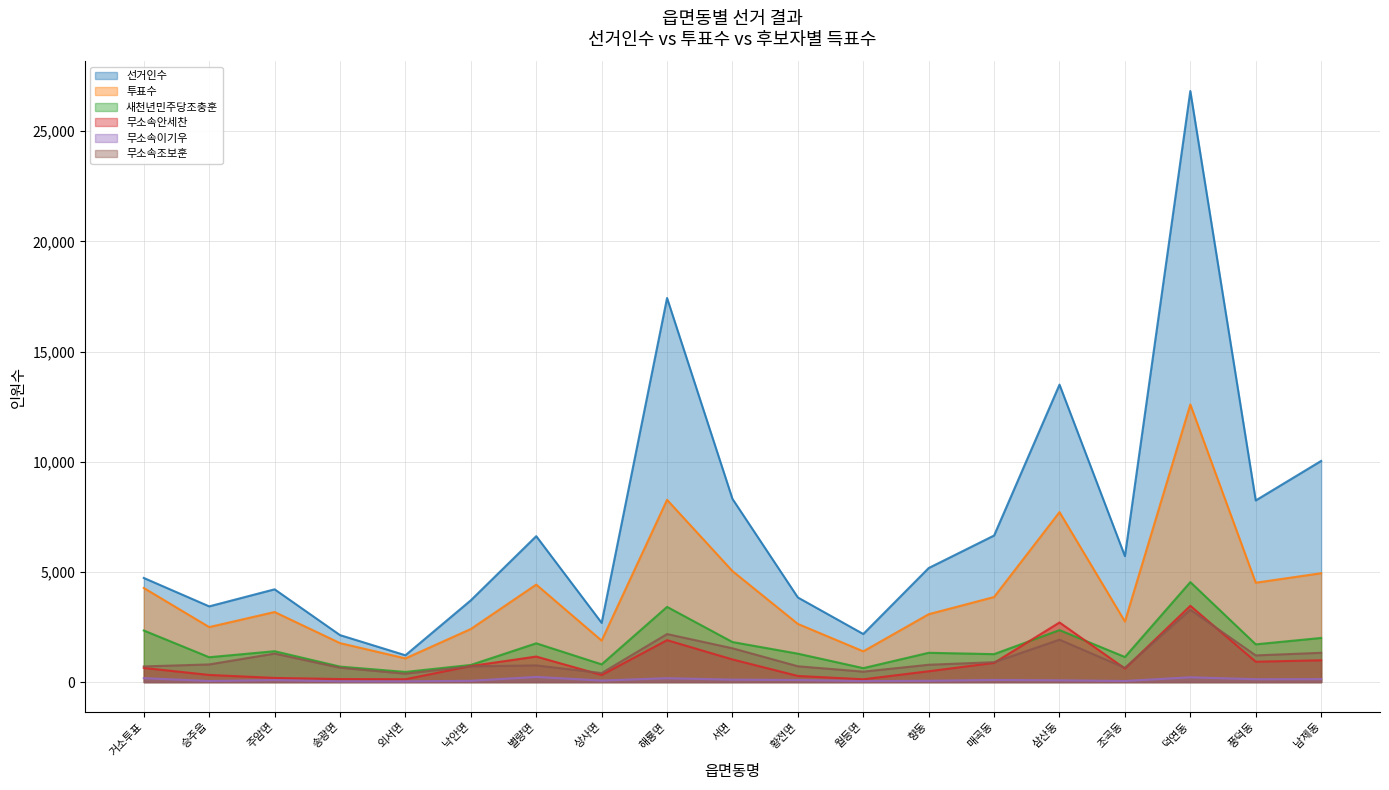

List the series in order of their peak value, lowest first.

무소속이기우, 무소속조보훈, 무소속안세찬, 새천년민주당조충훈, 투표수, 선거인수